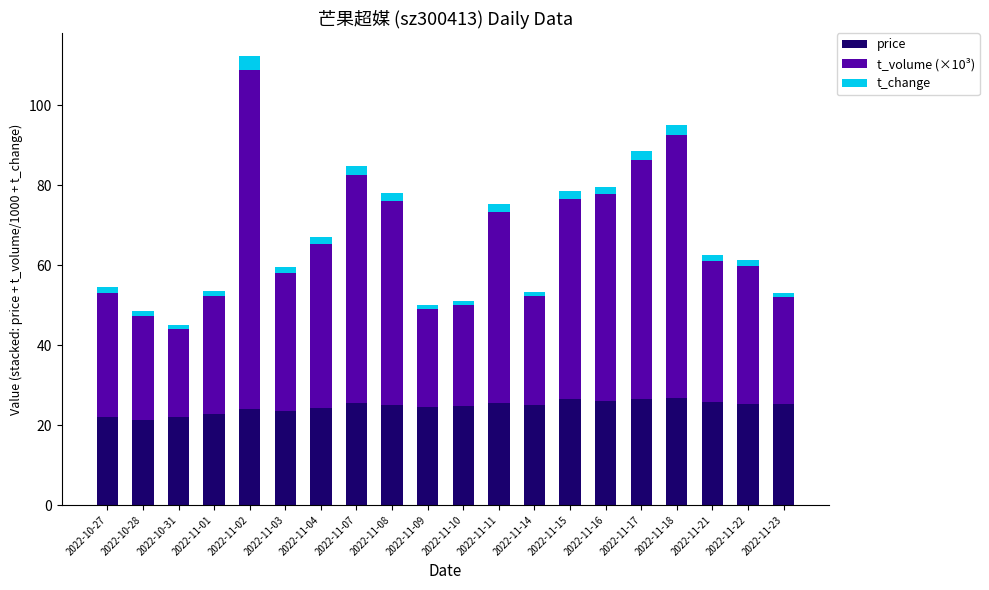

What is the sum of all price values?

492.4